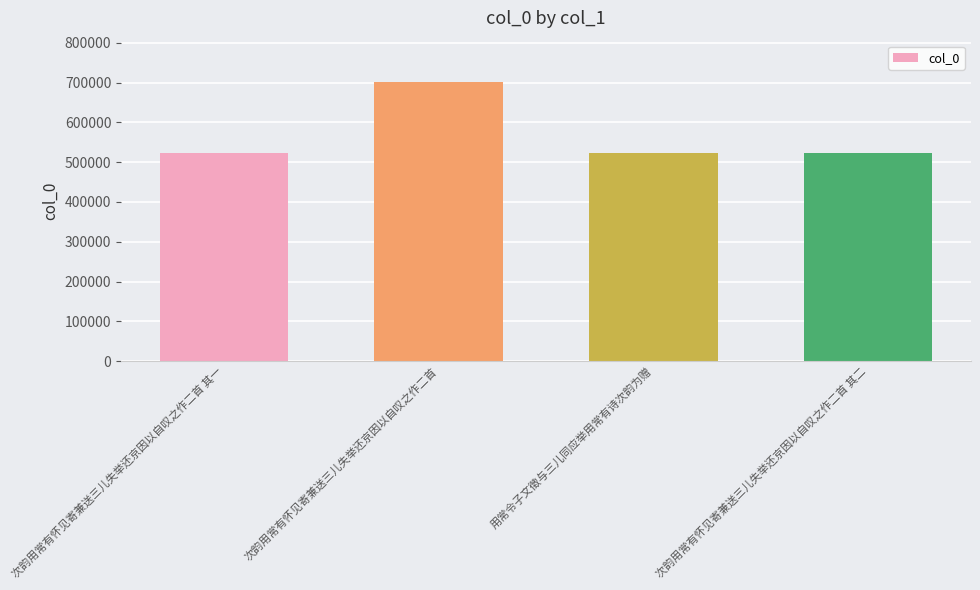

What position from the left is 次韵用常有怀见寄兼送三儿失举还京因以自叹之作二首 其一?

1